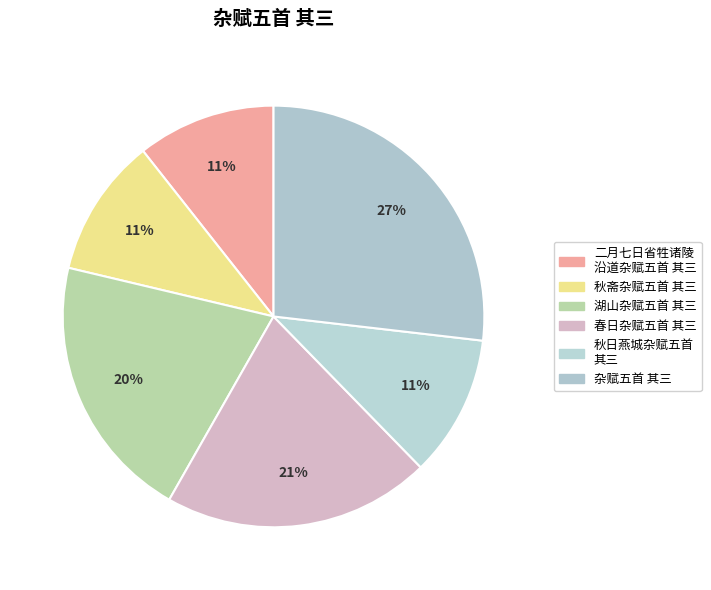

What is the total percentage of 秋斋杂赋五首 其三 and 杂赋五首 其三?

37.5%